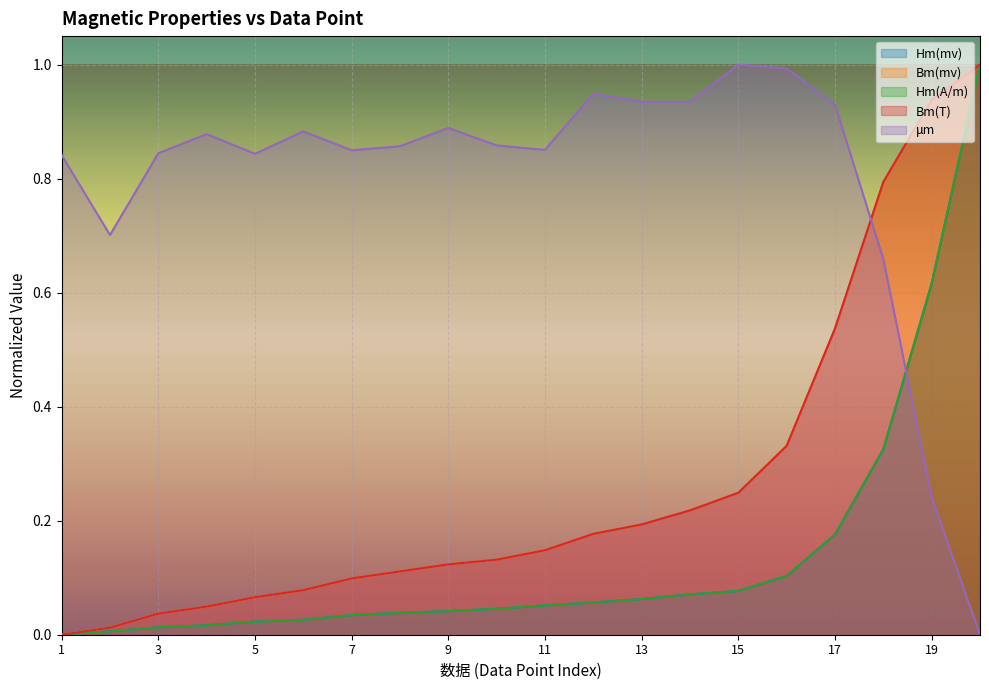

Is the value of Bm(mv) at 14 greater than the value of Hm(mv) at 3?

Yes